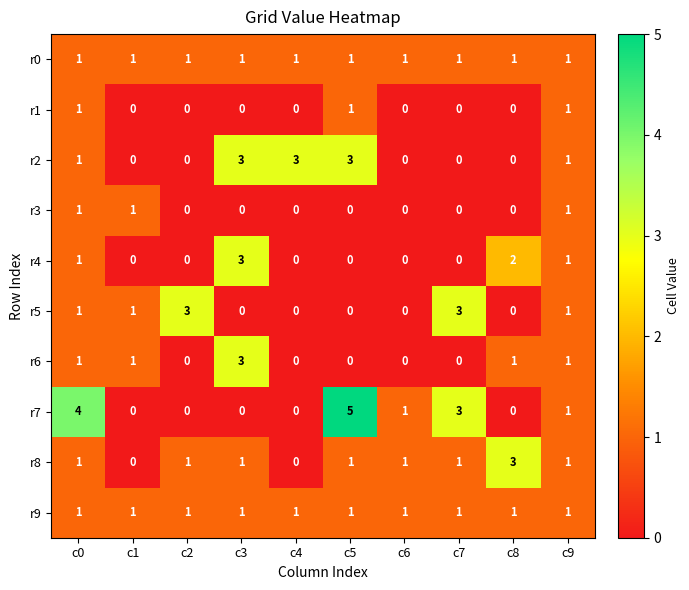

What is the difference between the maximum and minimum values in the r2 series?

3